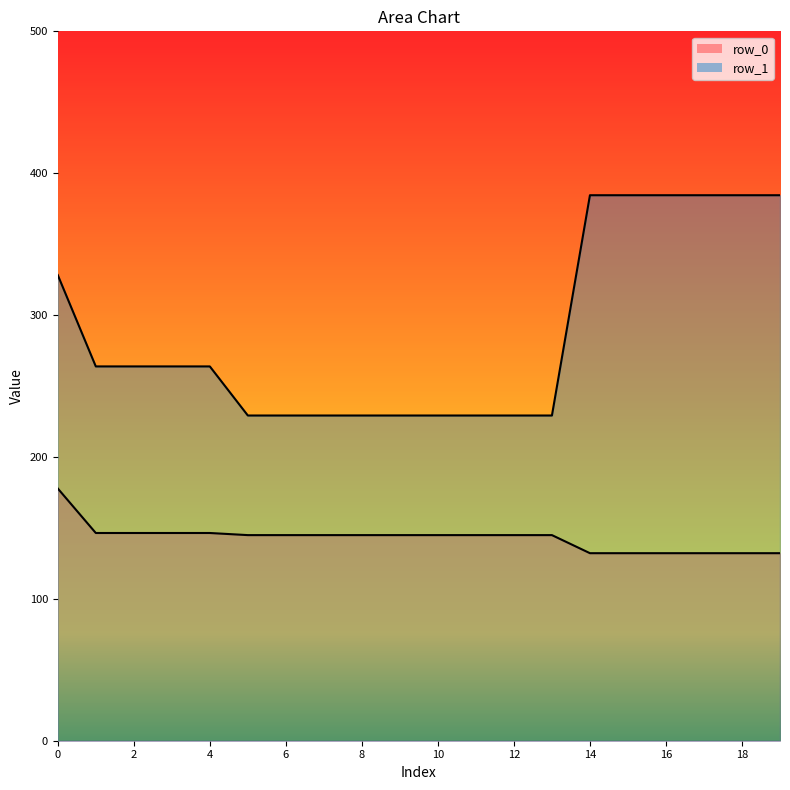

True or false: row_0 and row_1 intersect in this chart.

False